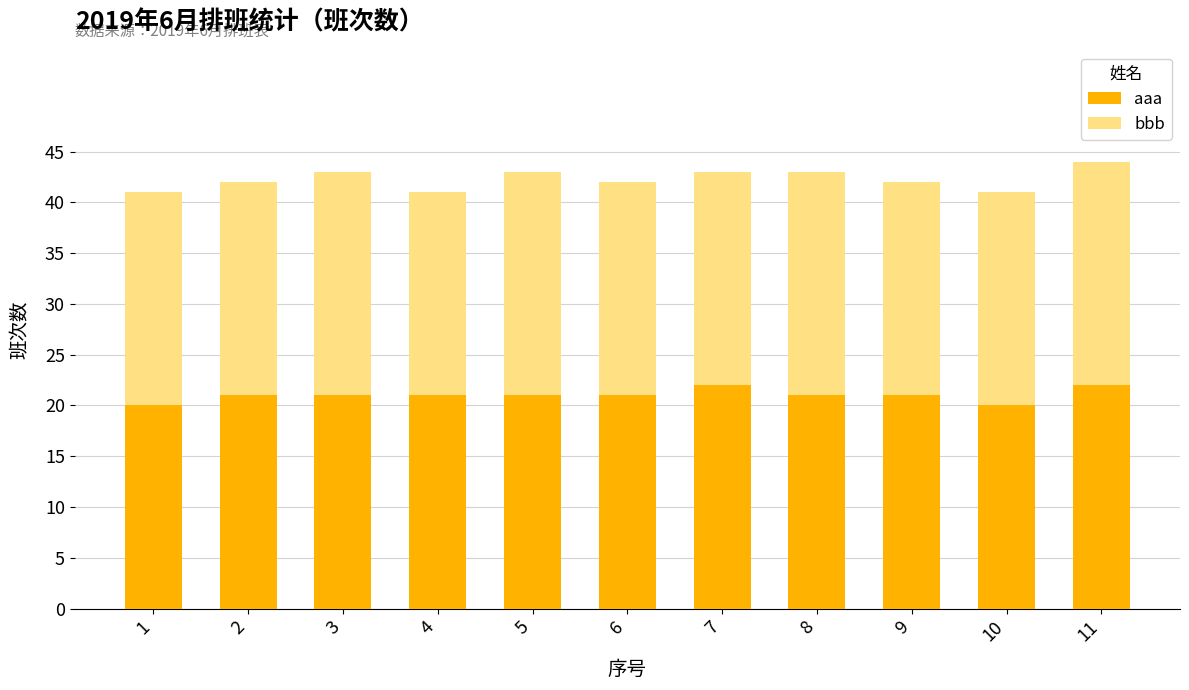

What is the total value across all series at 11?

44